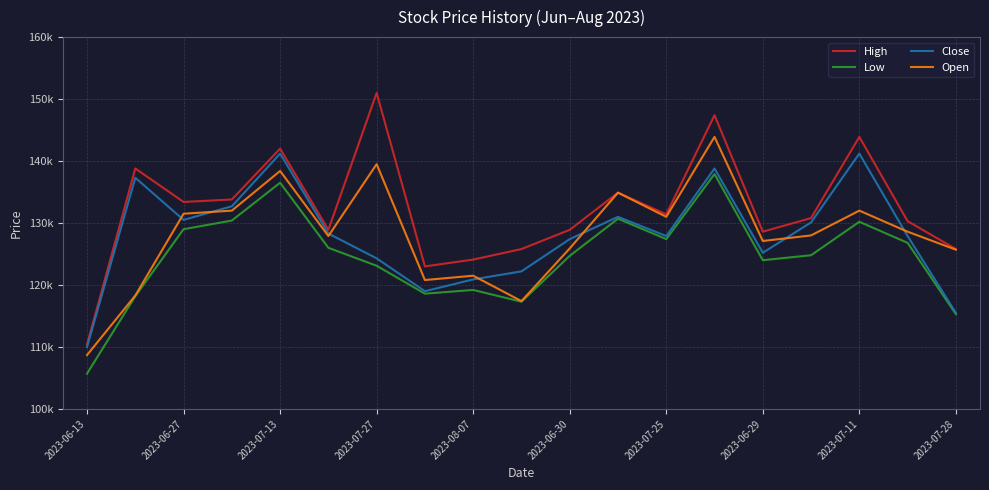

True or false: High and Close cross at least once.

False